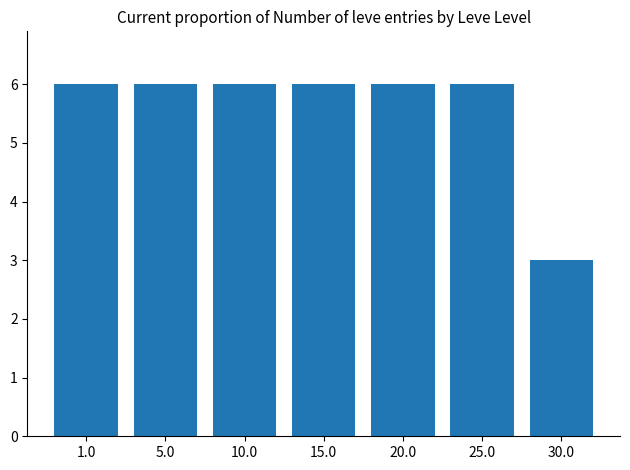

Reading left to right, extract all data points from this chart.

6	6	6	6	6	6	3